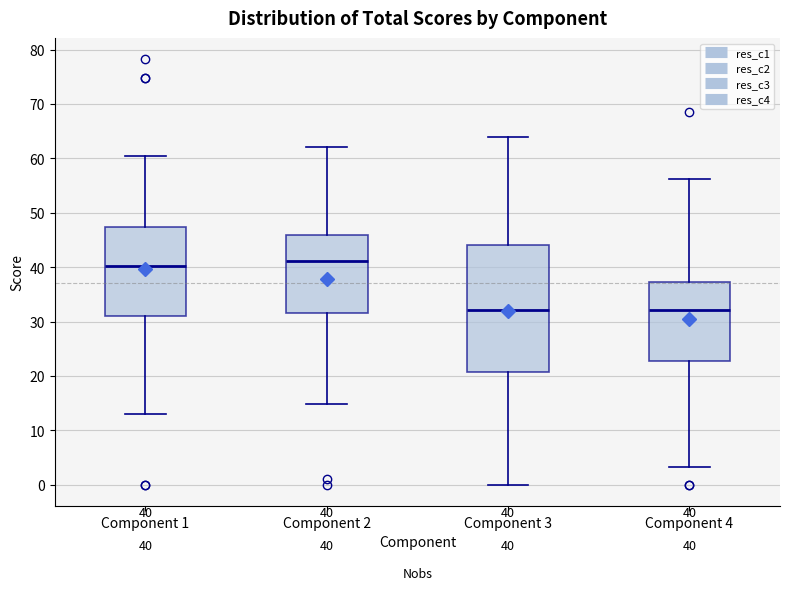

Which box is the tallest, from its lower edge to its upper edge?

Component 3